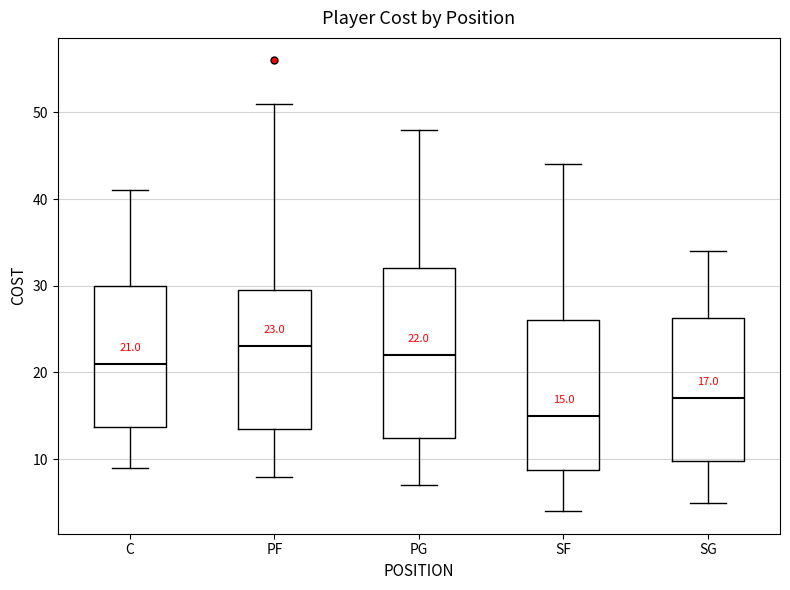

Which box is the tallest, from its lower edge to its upper edge?

PG